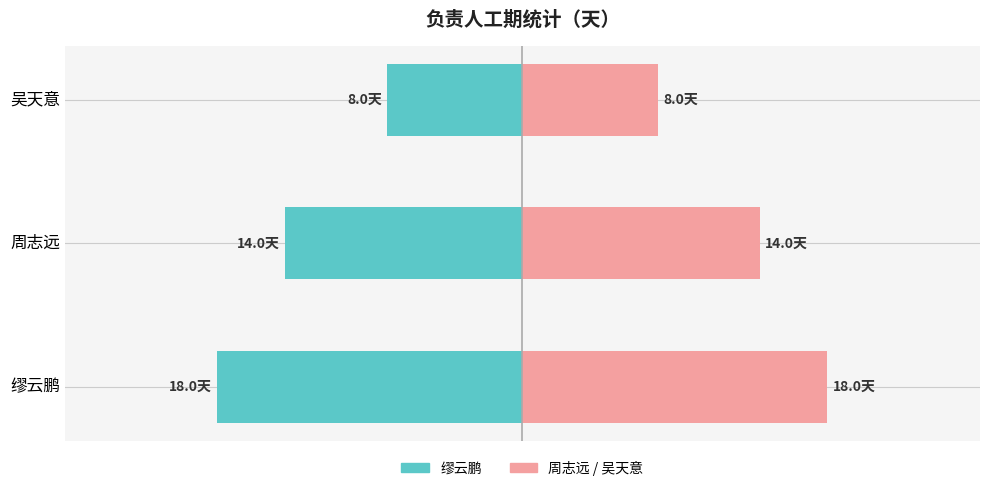

How many distinct data groups are displayed?

2